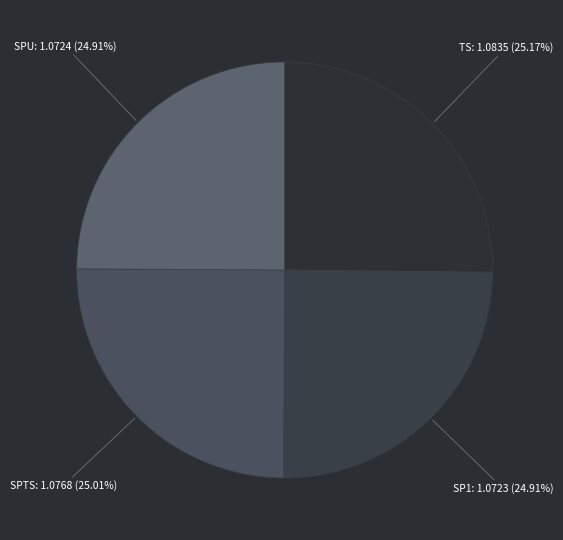

What percentage is the TS slice, to the nearest percent?

25%